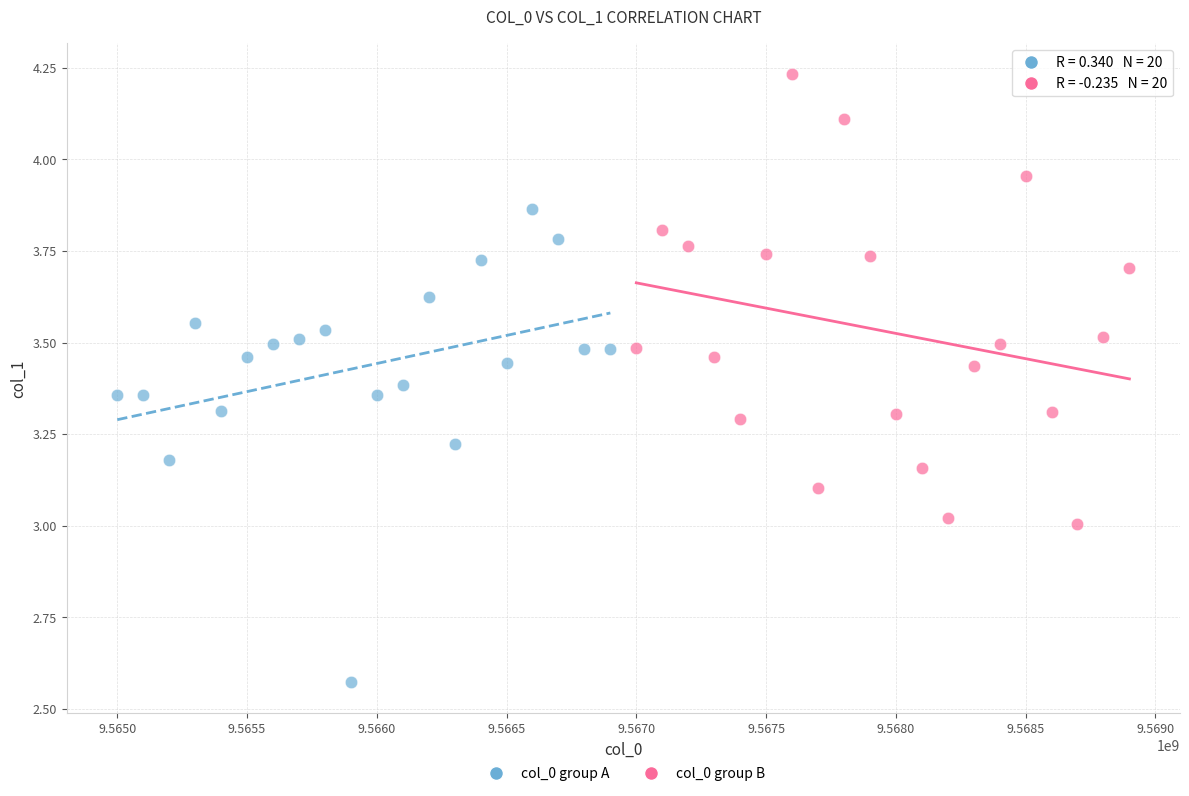

Which series has the widest spread of Y values?

col_0 group A